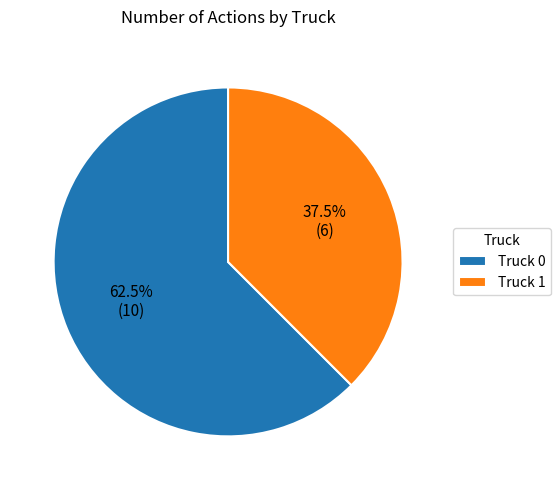

What percentage do Truck 1 and Truck 0 together represent?

100.0%